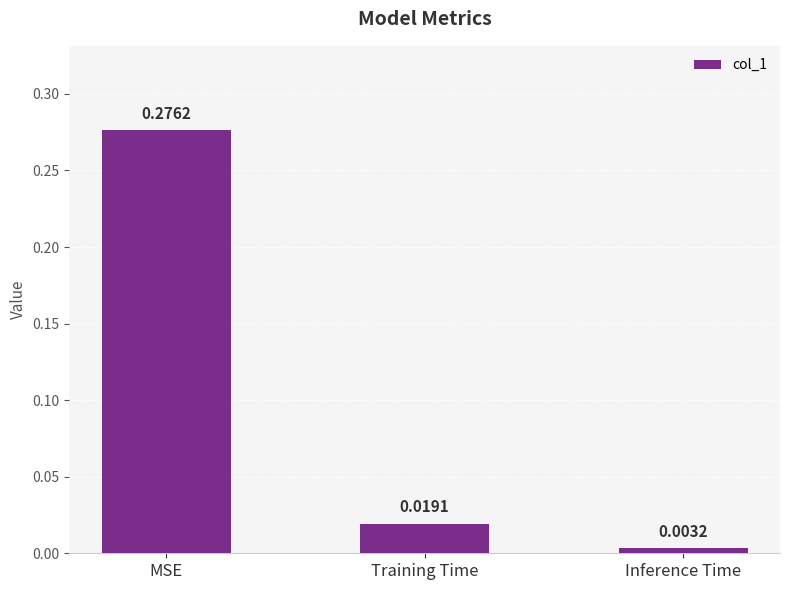

What position from the right is Training Time?

2